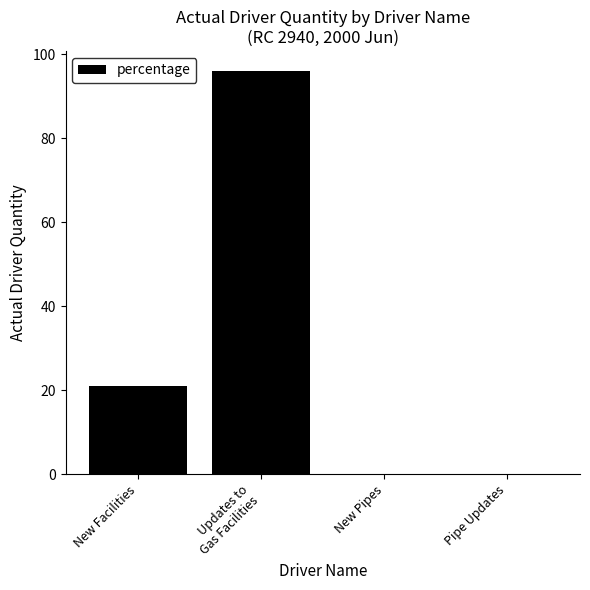

Between Pipe Updates and New Facilities, which is larger?

New Facilities